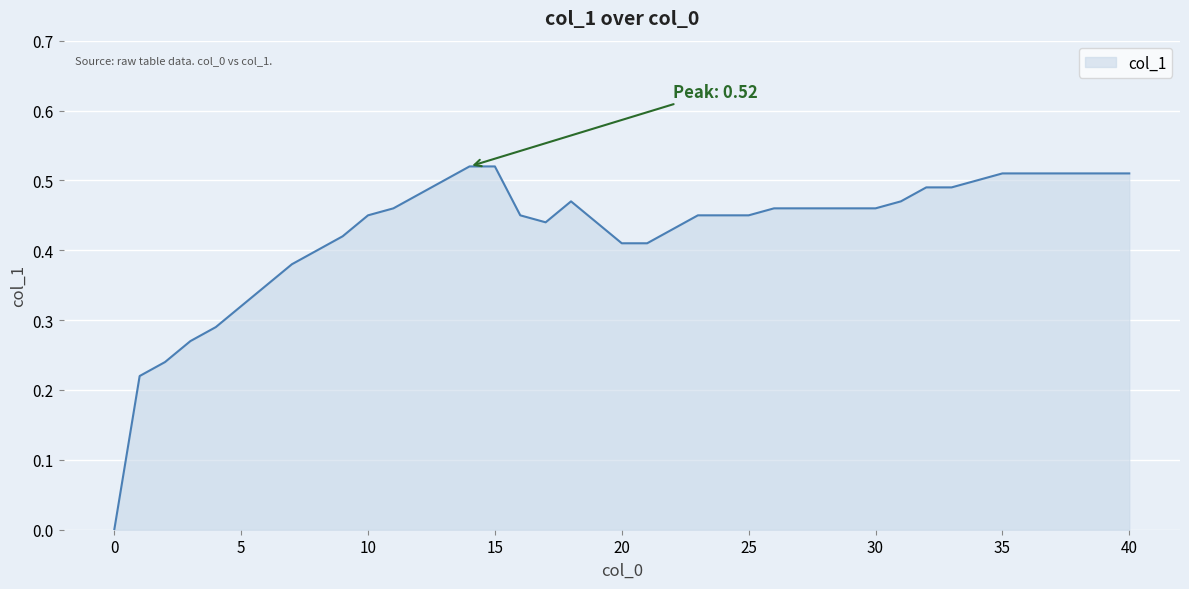

What is the sum of all values?

17.1